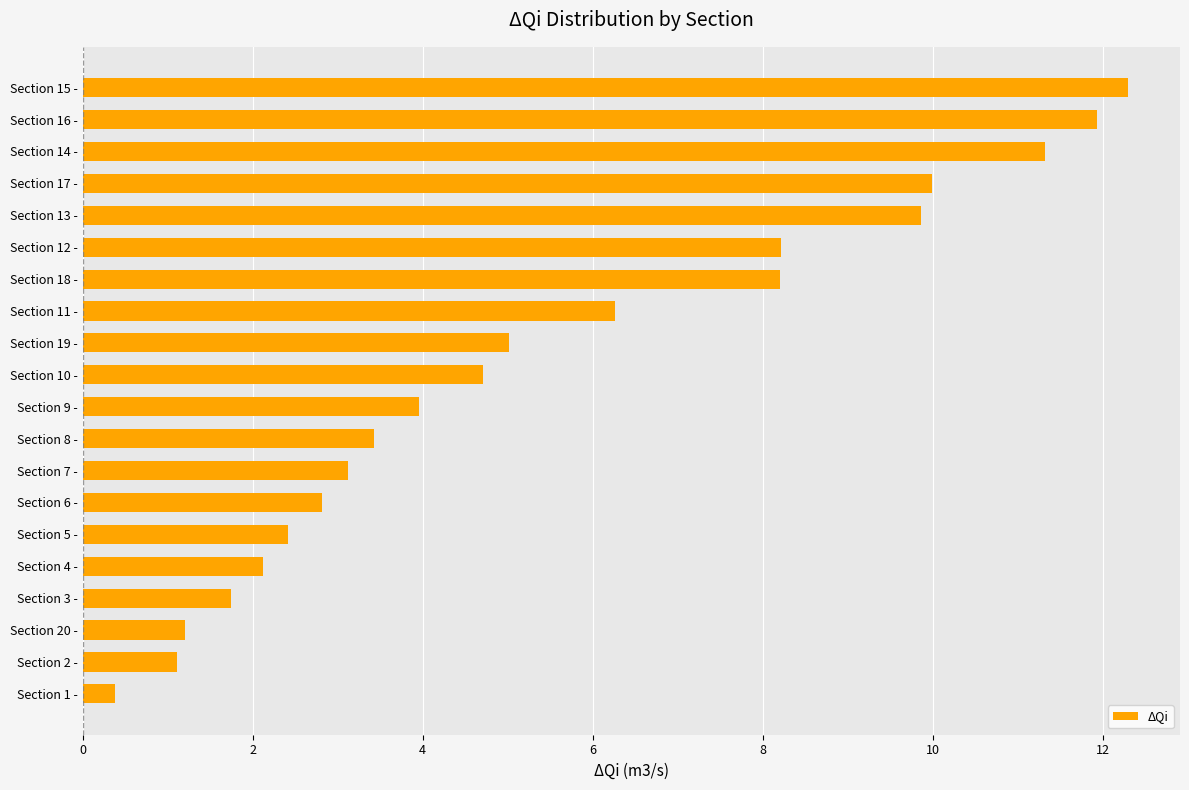

How many bars are there in total?

20